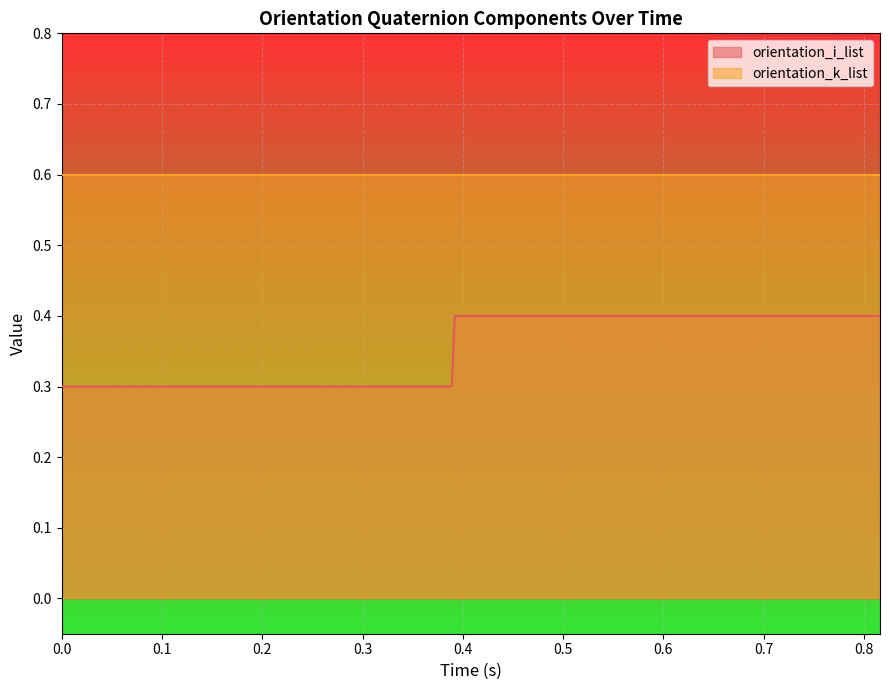

Does the chart display data point markers on the line(s)?

No